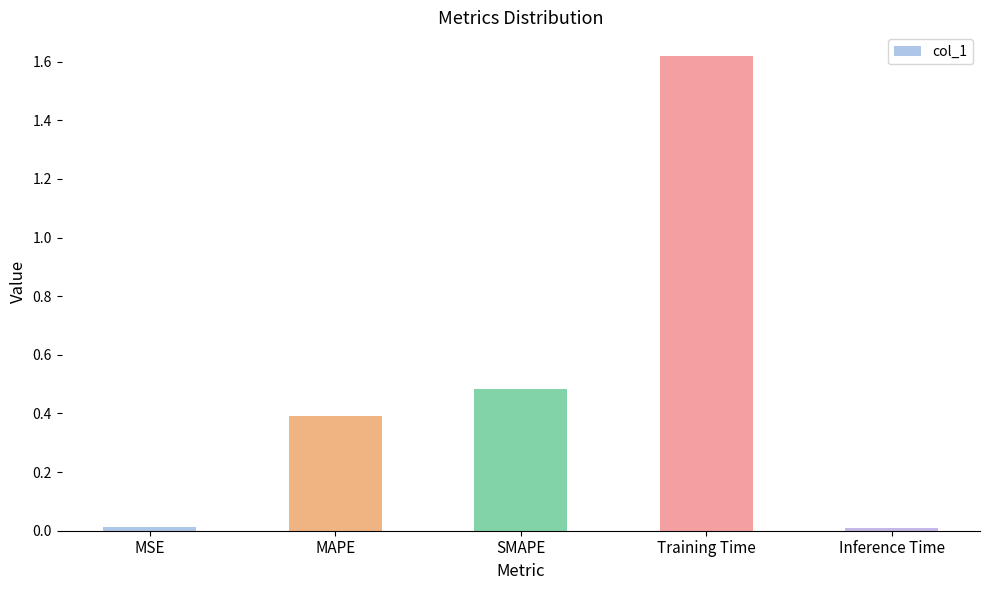

The chart shows a value of 0.7 at SMAPE. True or false?

False